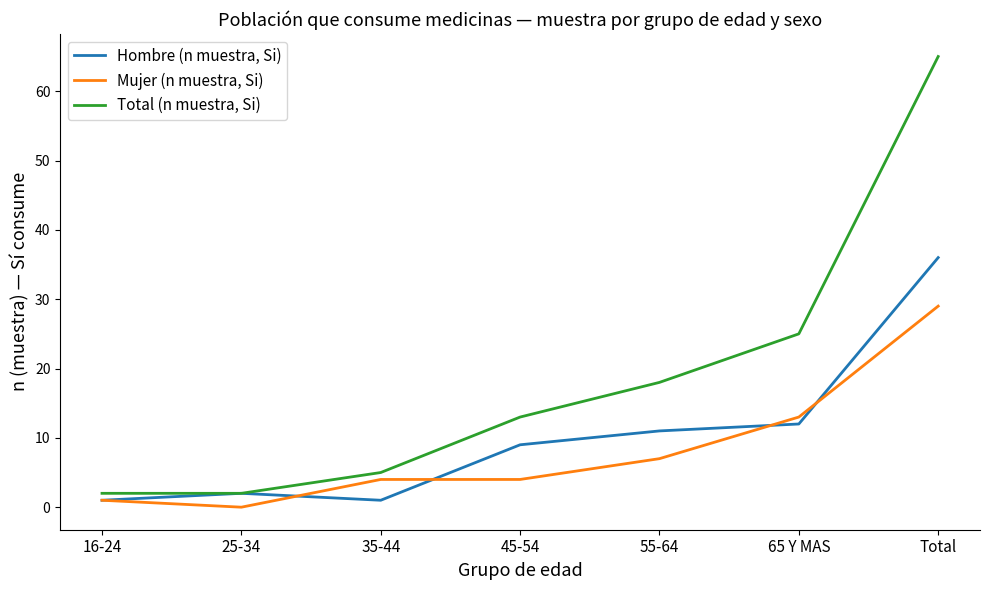

Is it true that Hombre (n muestra, Si) equals 1 at 35-44?

True